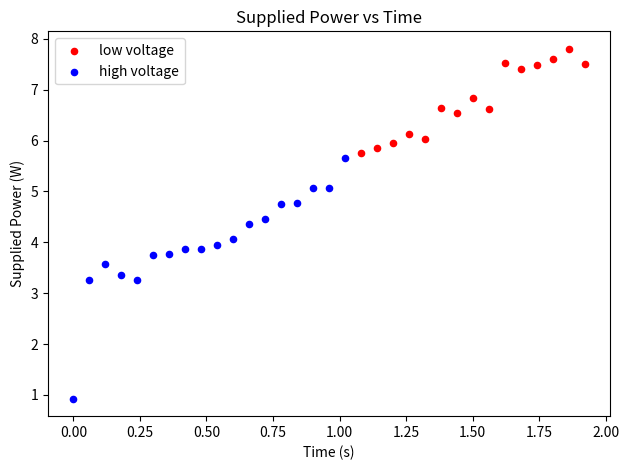

Which series reaches the minimum Y coordinate?

high voltage